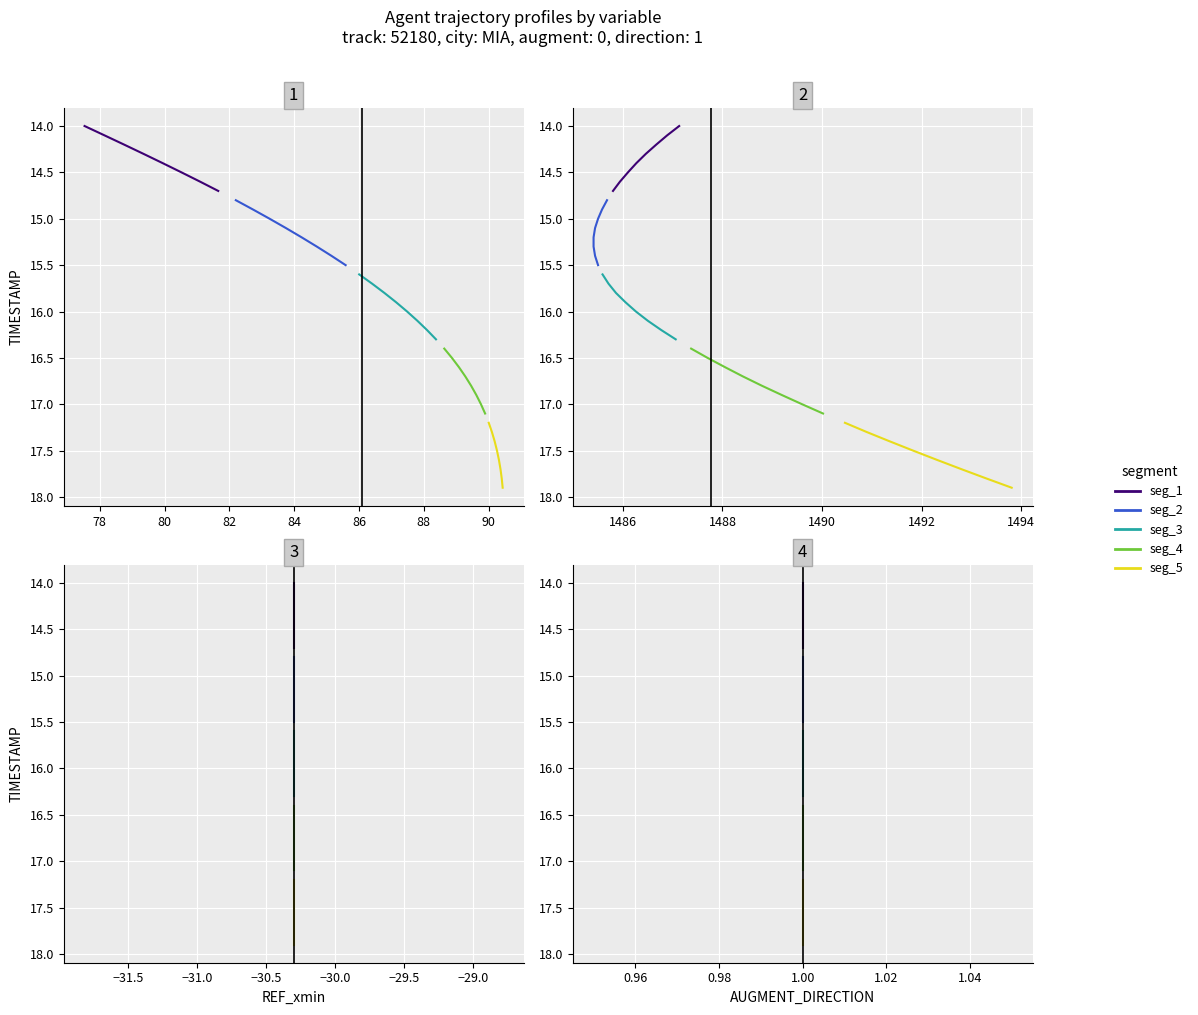

What is the value of the seg_1 point at the 5th from the left?

14.4